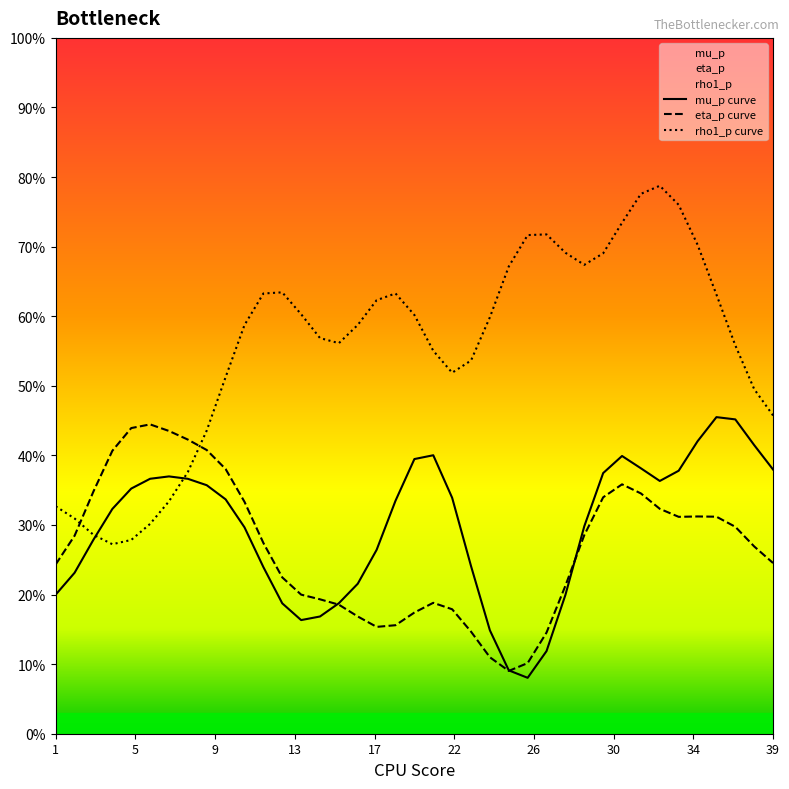

What is the smallest value displayed?

8.0